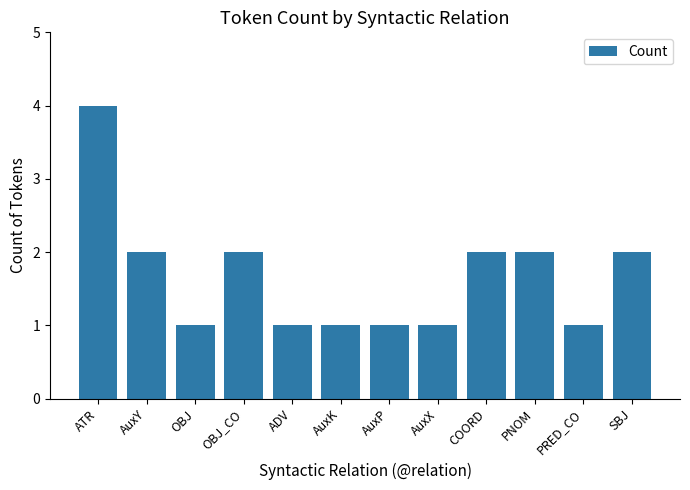

The chart shows a value of 2 at AuxP. True or false?

False